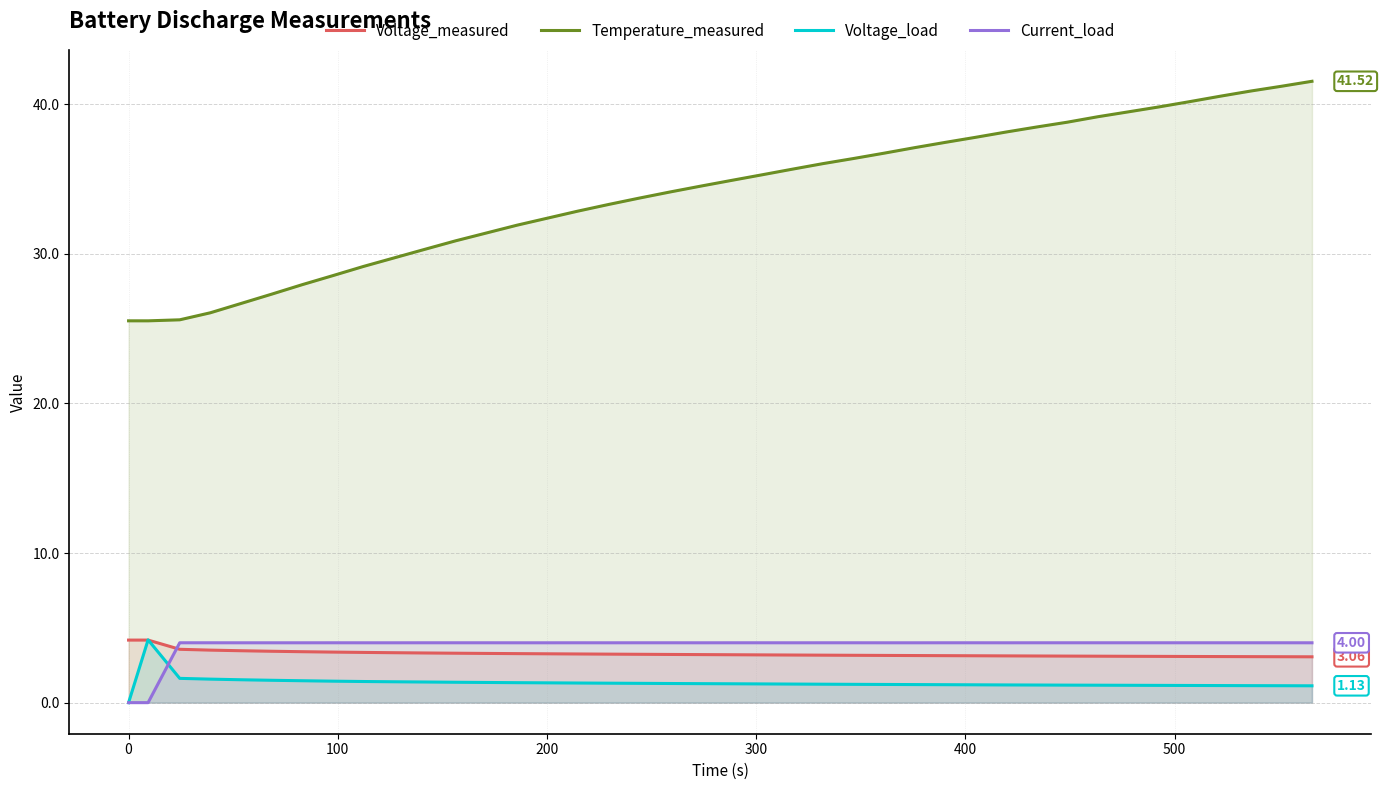

What is the greatest value displayed?

41.5